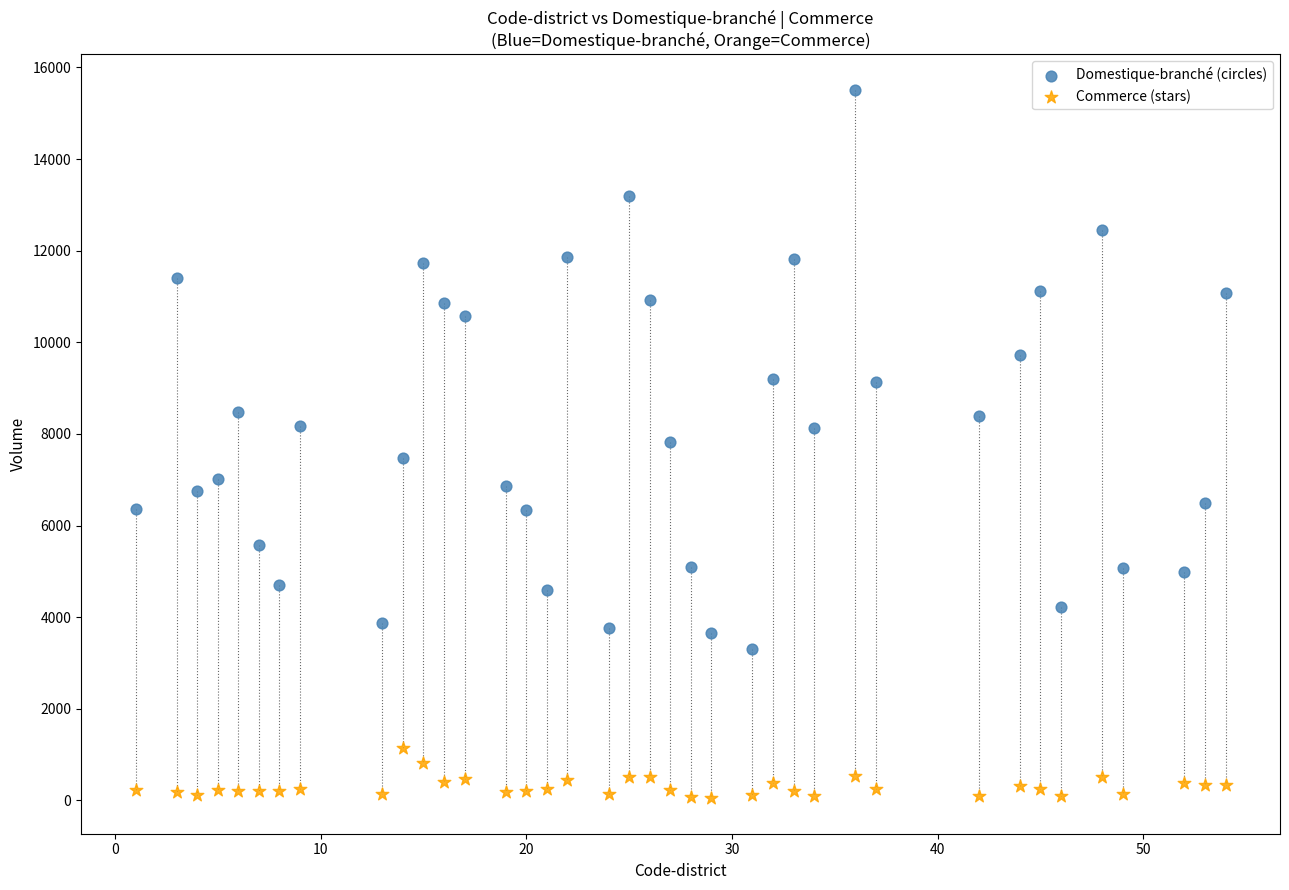

Which series reaches the maximum Y coordinate?

Domestique-branché (circles)